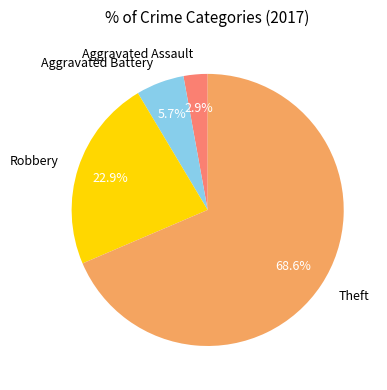

Rank the categories by value from lowest to highest.

Aggravated Assault, Aggravated Battery, Robbery, Theft